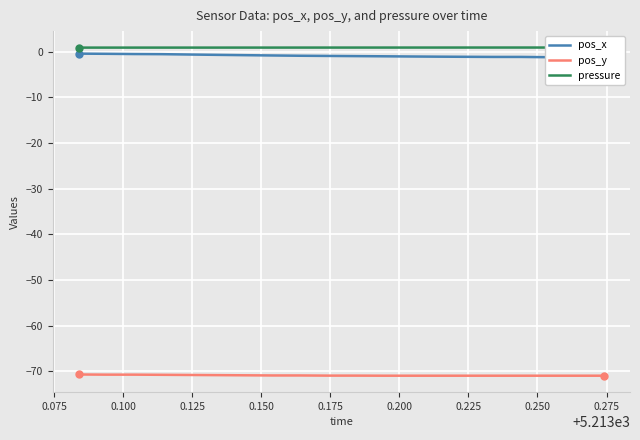

What is the lowest value of the pos_x series?

-1.2